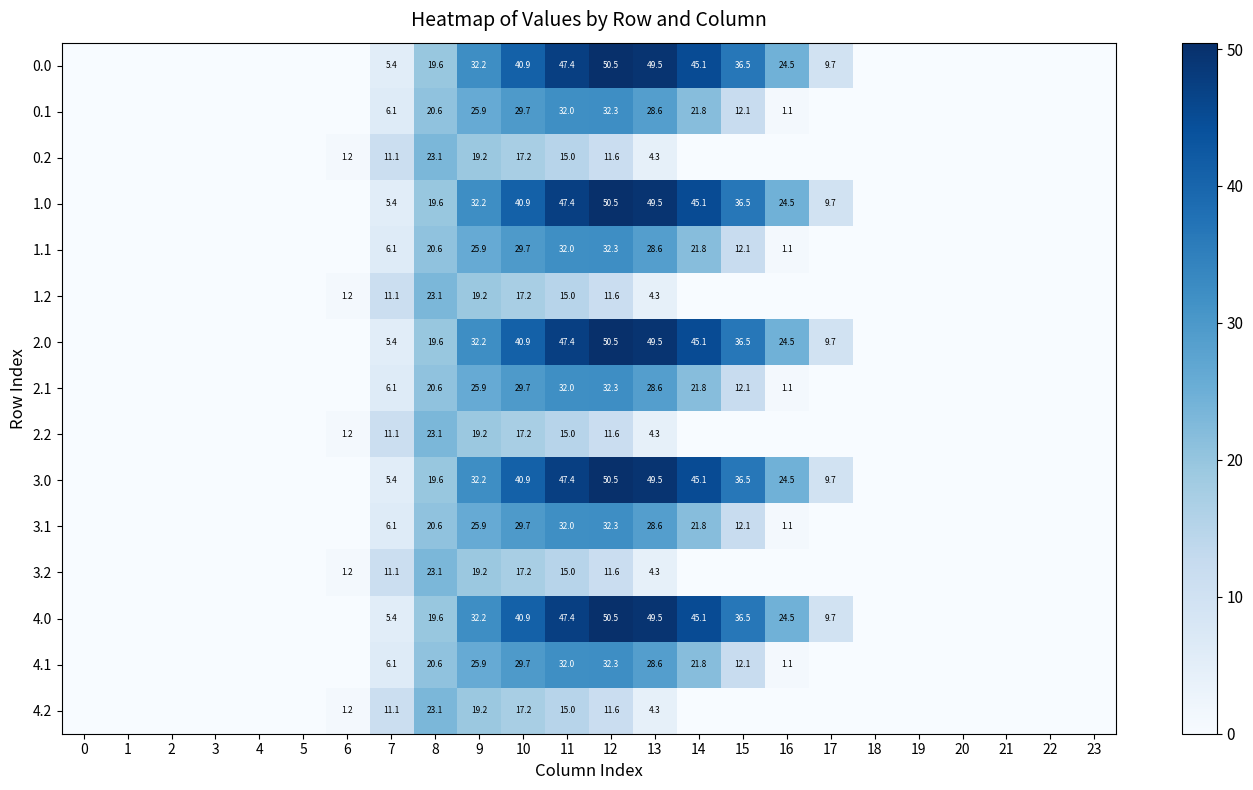

What is the sum of the 3.2 values at 11 and 8?

38.1